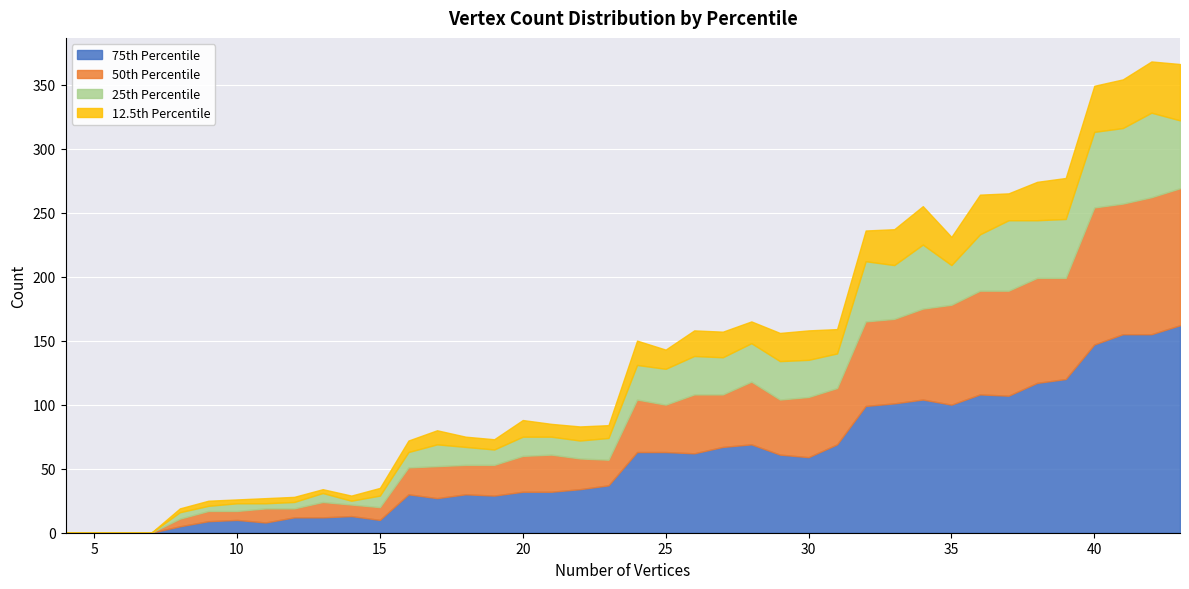

Which series has the largest total across all categories?

75